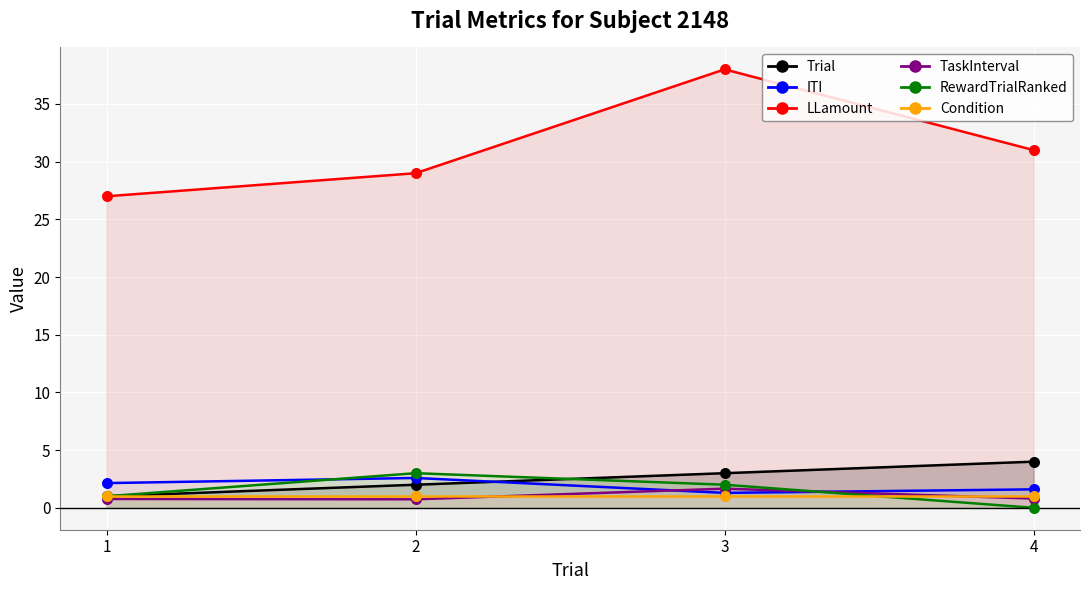

At which category is the sum across all series the highest?

3